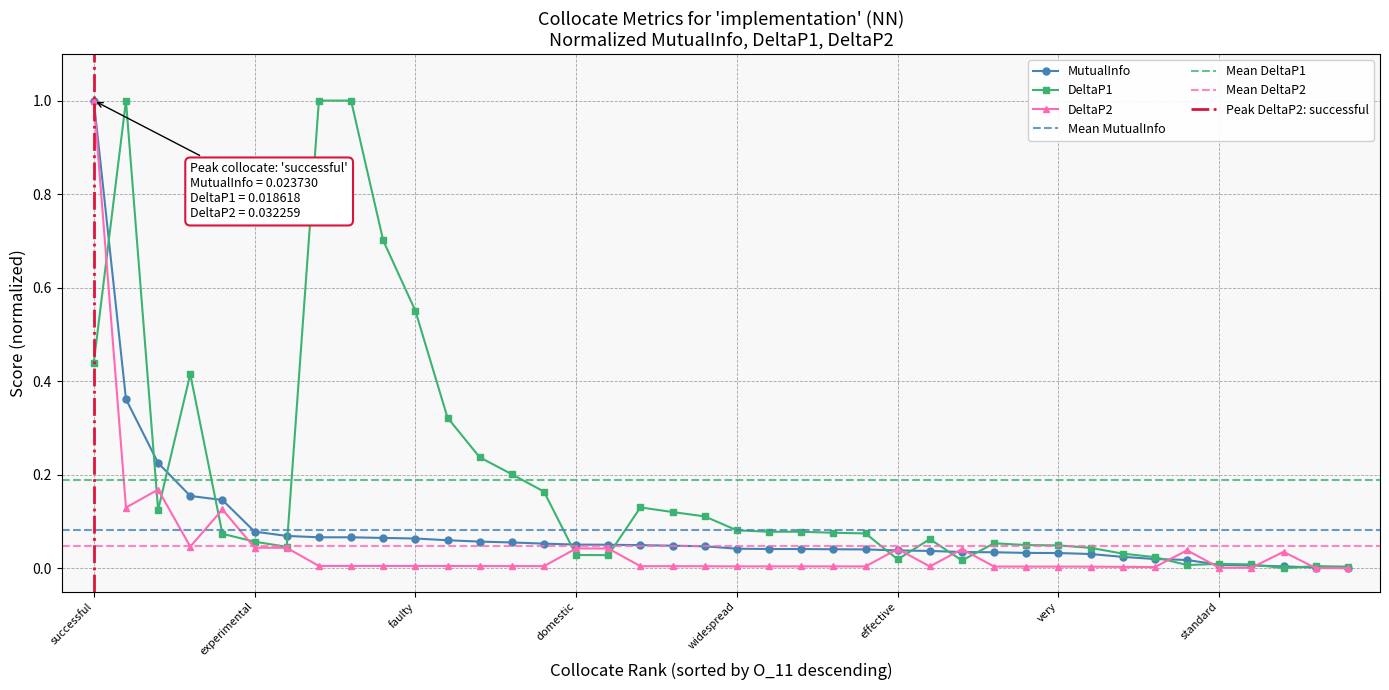

How many data points in DeltaP2 are above 0?

39